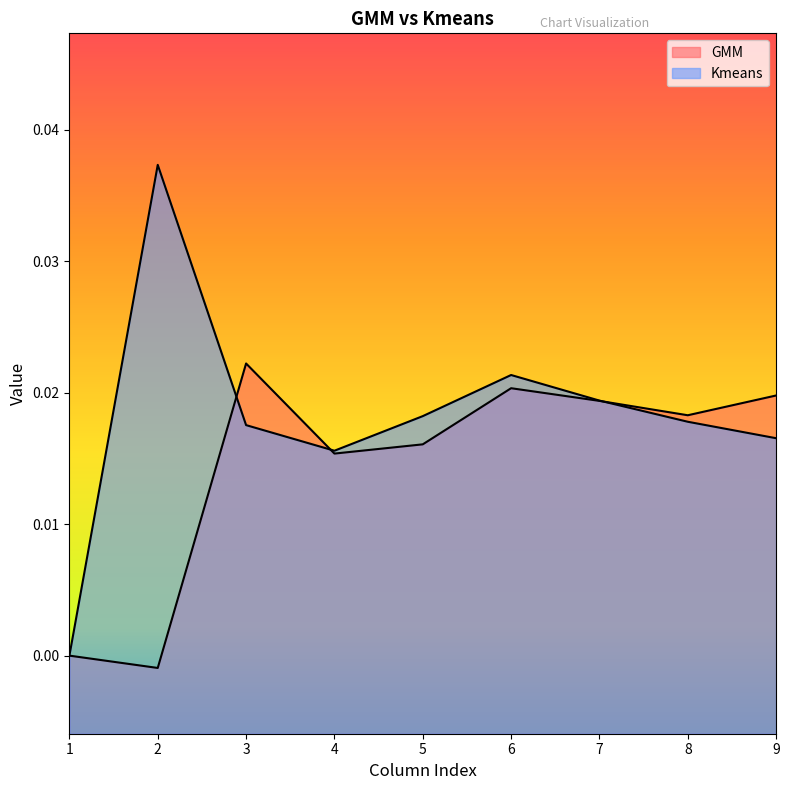

Which has a higher value, 6 or 4?

6